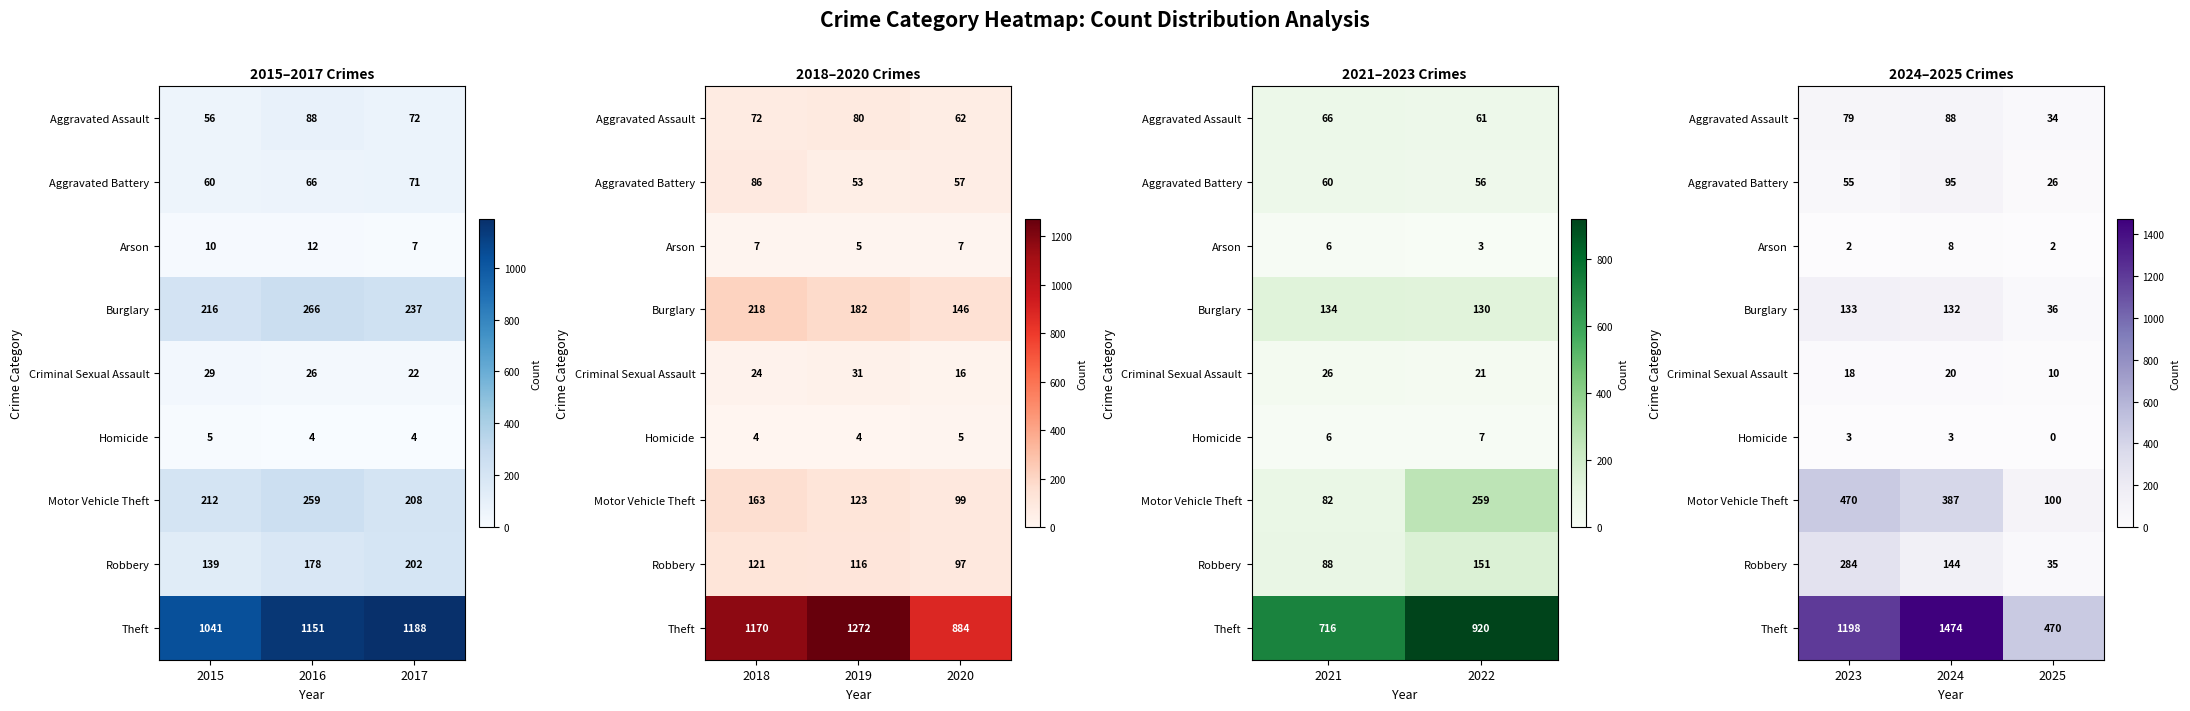

The Criminal Sexual Assault series shows 13 at 2025. True or false?

False